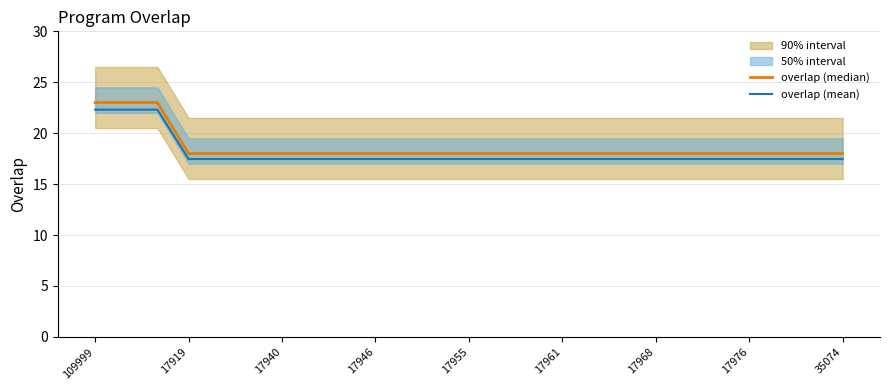

What is the difference between the second highest and second lowest values in the overlap (median) series?

5.0